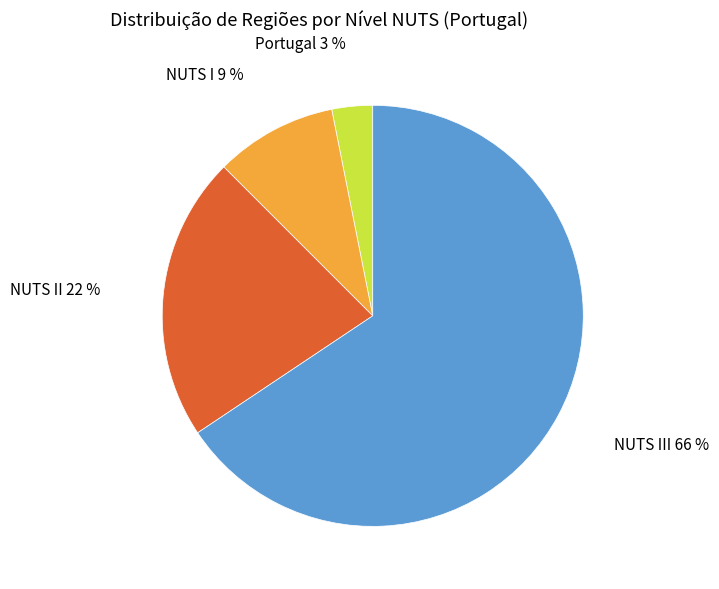

To the nearest percent, what percentage of the pie is NUTS II?

22%